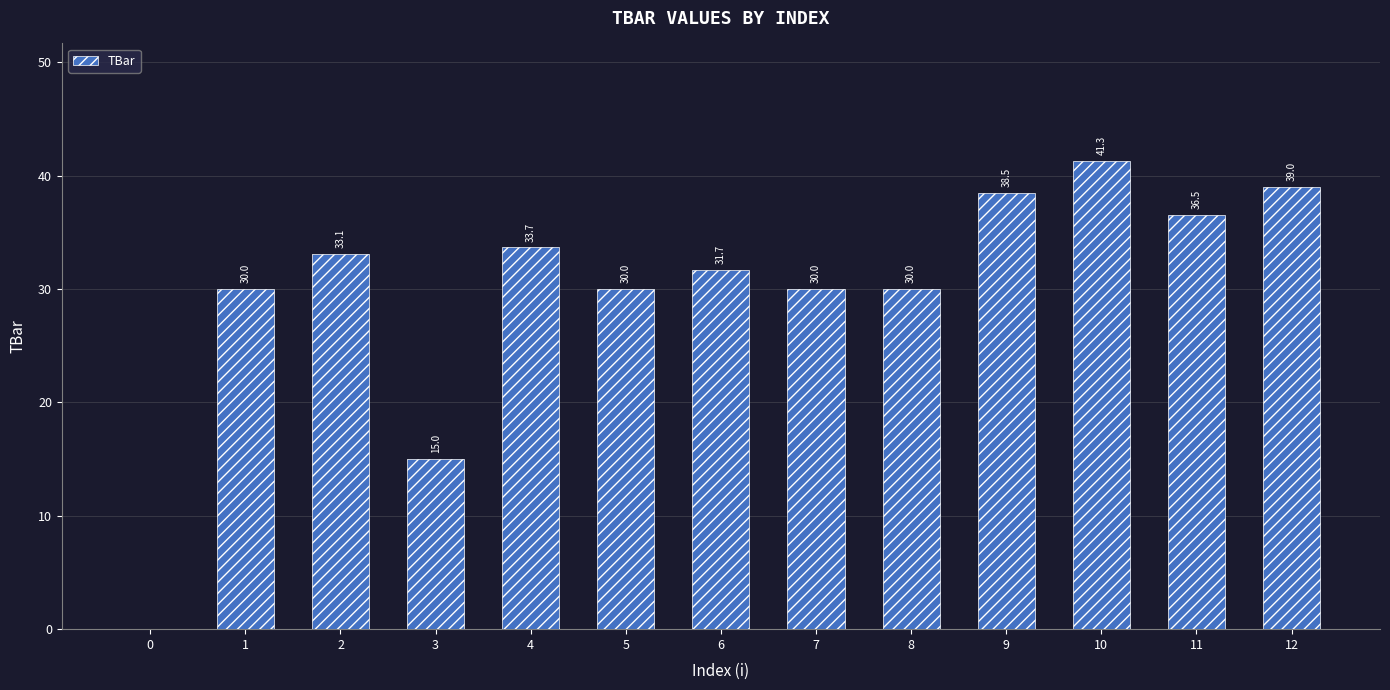

What is the change in value from 0 to 5?

+30.0